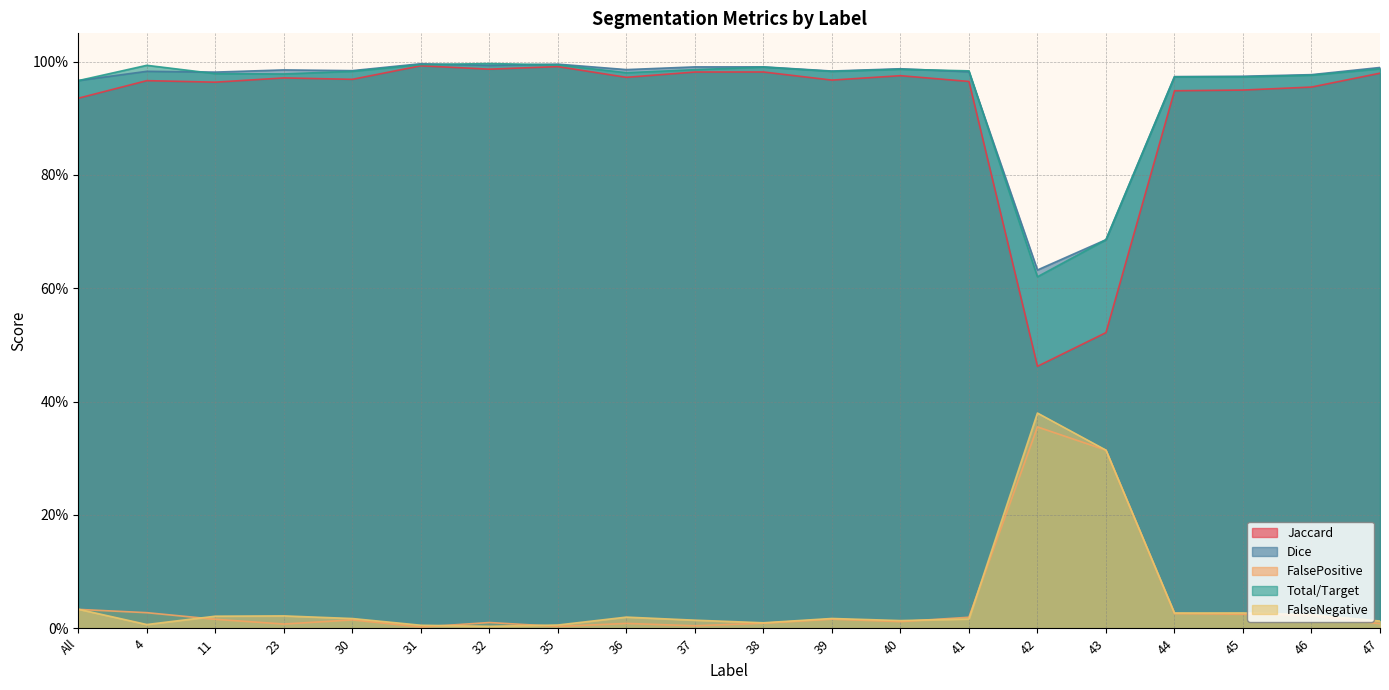

The value of Dice at 44 is 1.0. True or false?

True